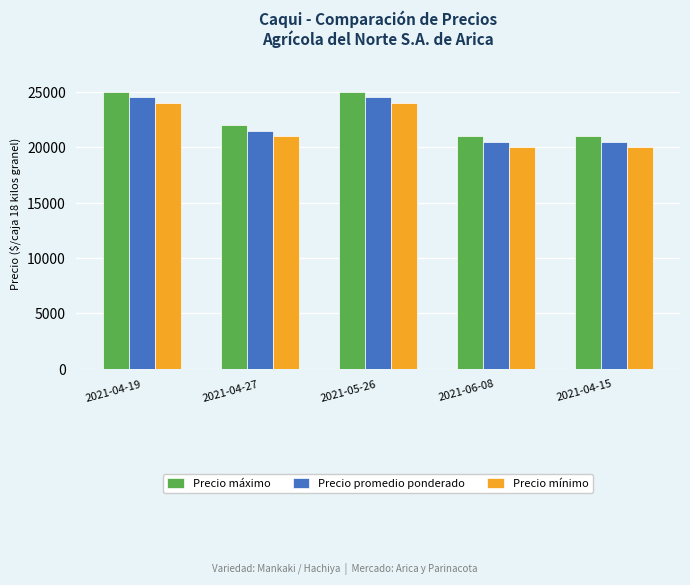

What is the maximum value shown in the chart?

25000